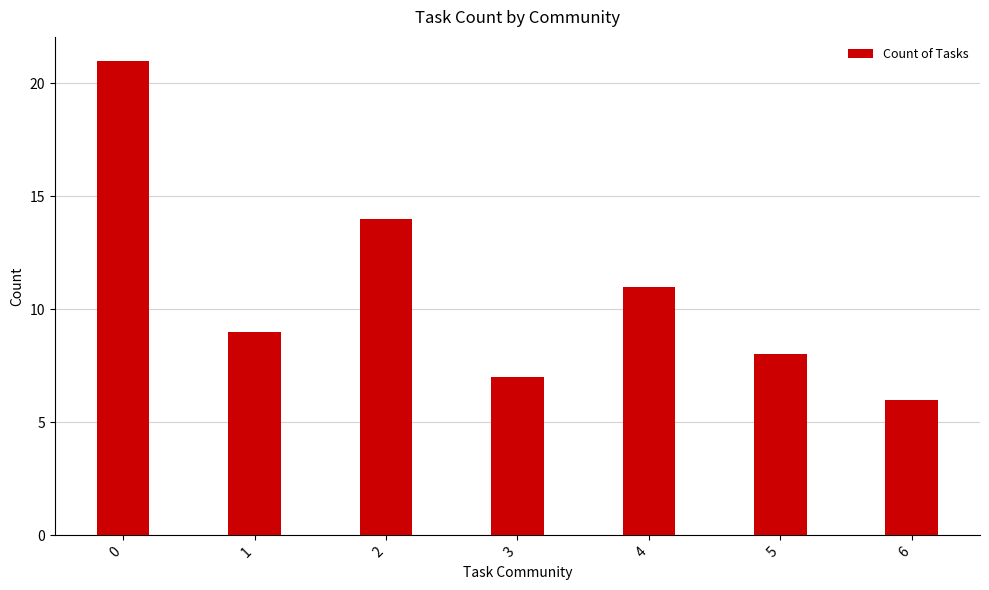

Between 6 and 4, which is larger?

4